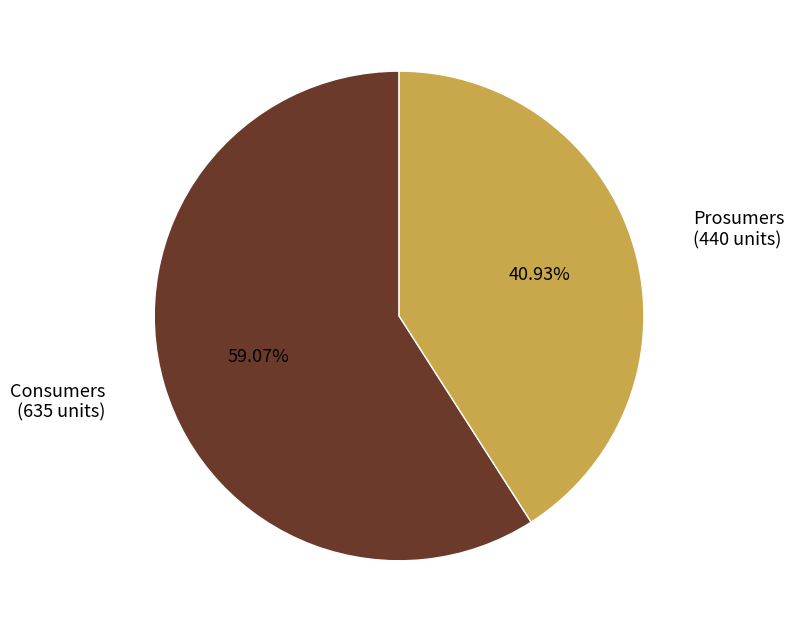

Is there any slice that represents more than half of the pie?

Yes